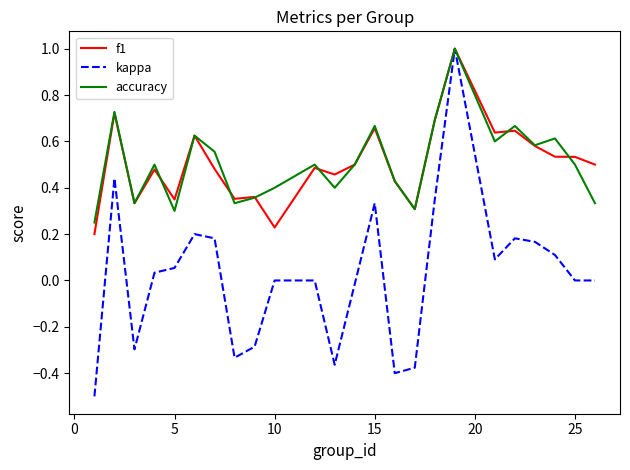

What is the greatest value displayed?

1.0